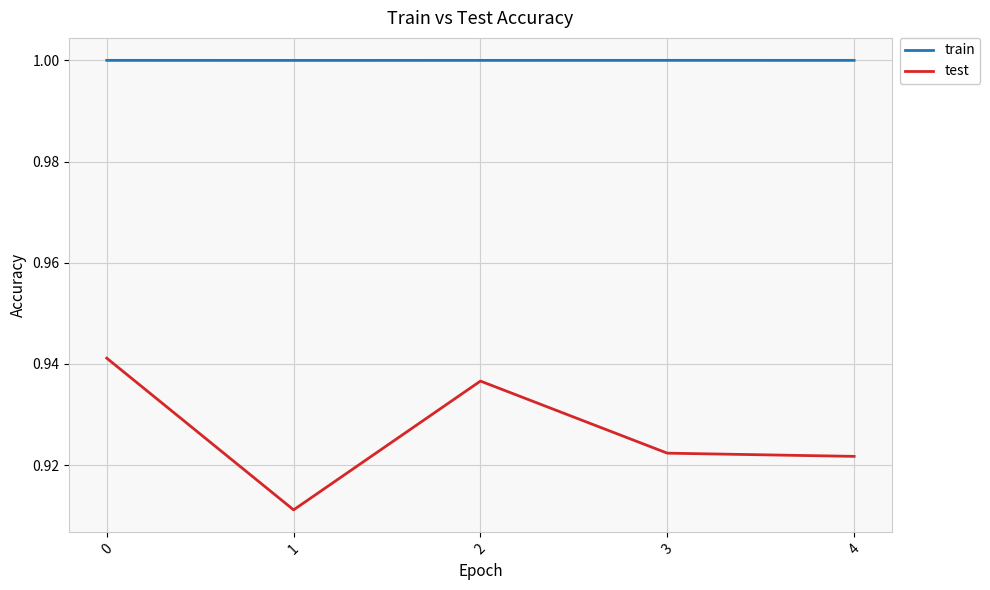

What is the total value across all series at 1?

1.9